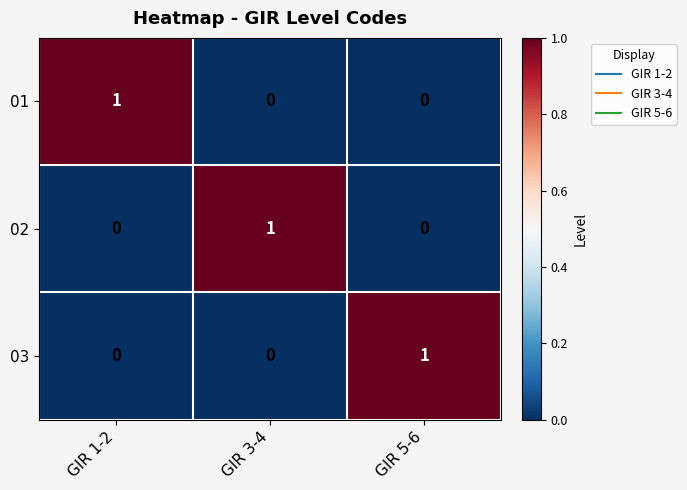

Reading right to left, what are all the values shown in this chart?

01: 0	0	1
02: 0	1	0
03: 1	0	0